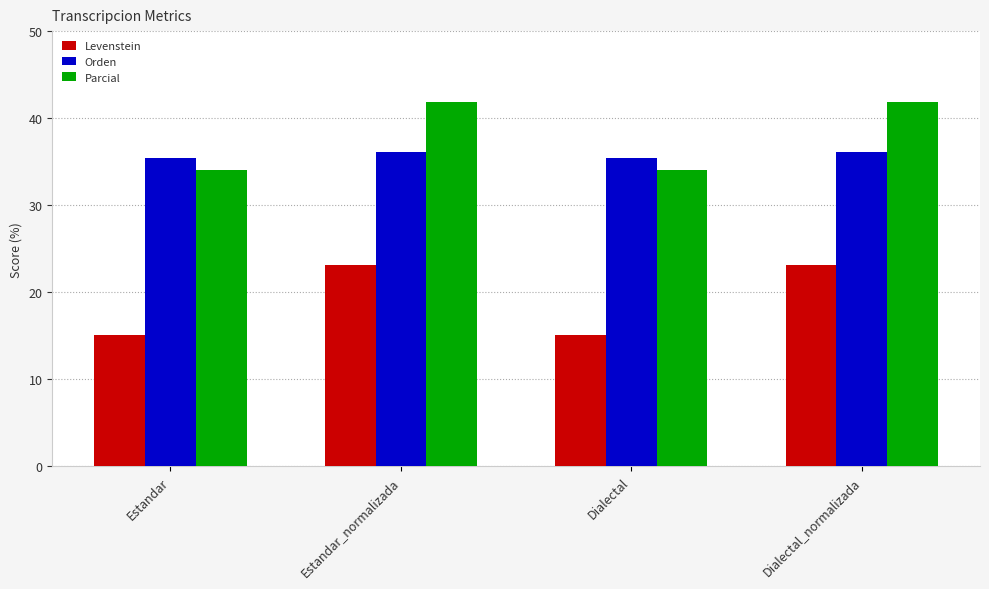

True or false: Parcial has a value of 60.9 at Estandar.

False